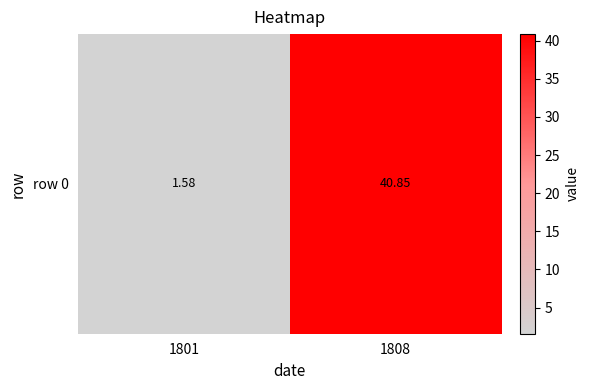

How many categories are shown in the chart?

2